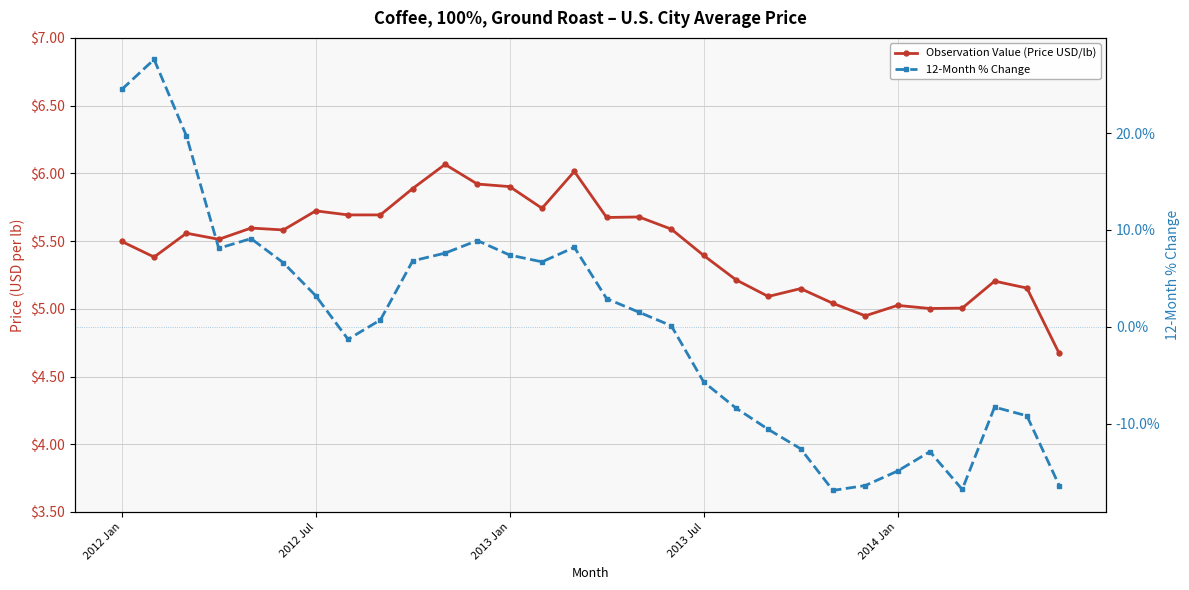

At which label does 12-Month % Change first exceed 1?

2012 Jan